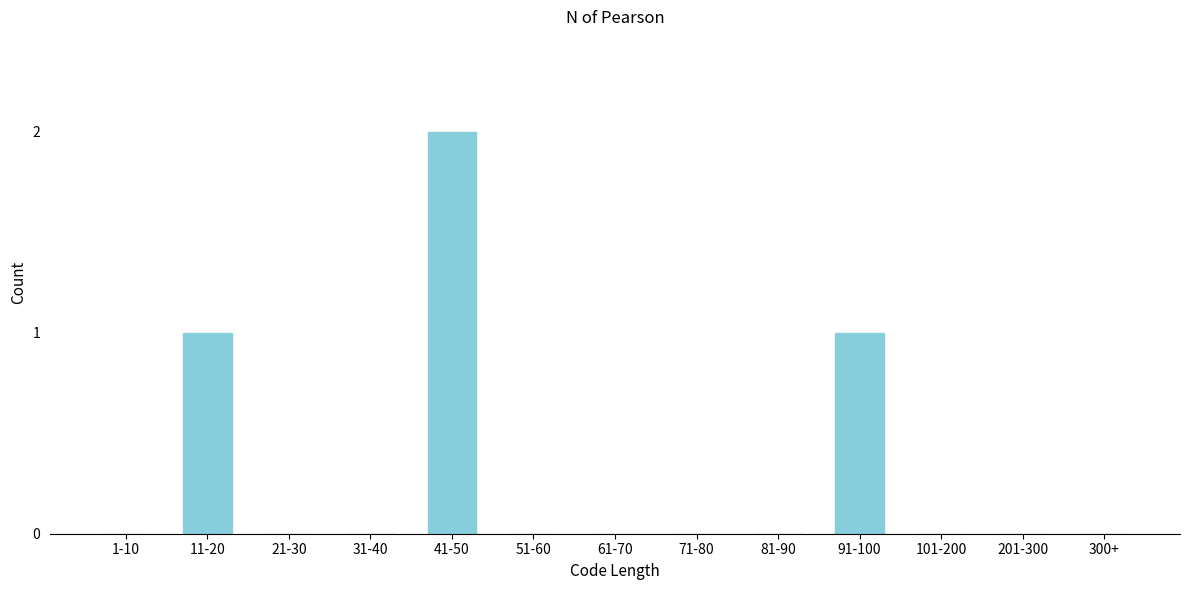

Reading right to left, what are all the values shown in this chart?

300+=0	201-300=0	101-200=0	91-100=1	81-90=0	71-80=0	61-70=0	51-60=0	41-50=2	31-40=0	21-30=0	11-20=1	1-10=0